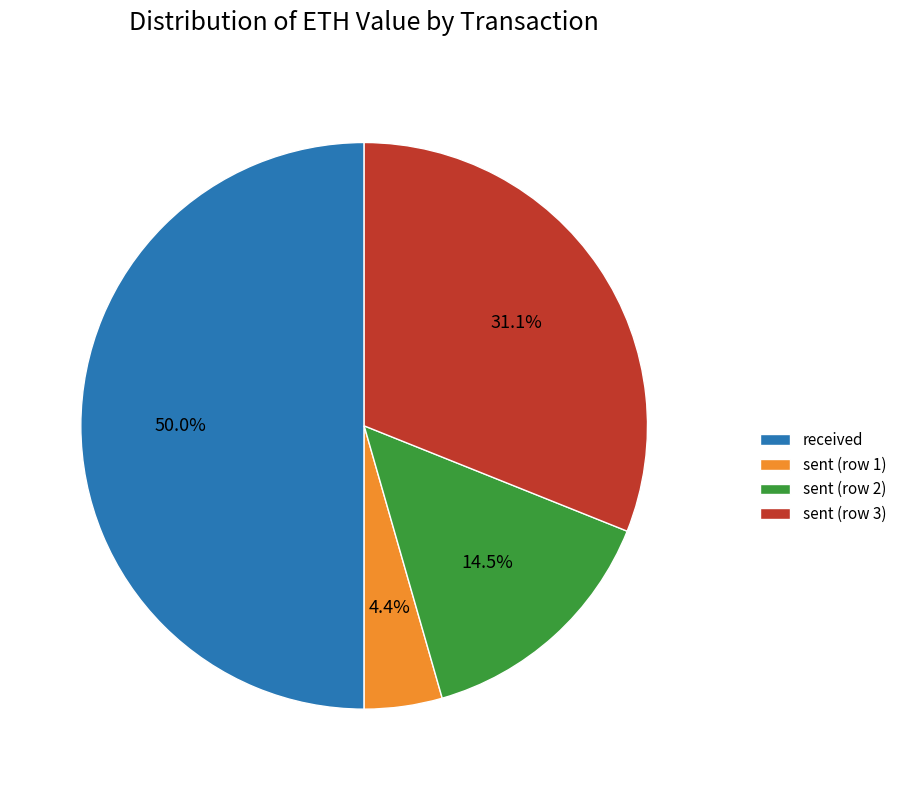

What is the smallest slice in the pie chart?

sent (row 1)